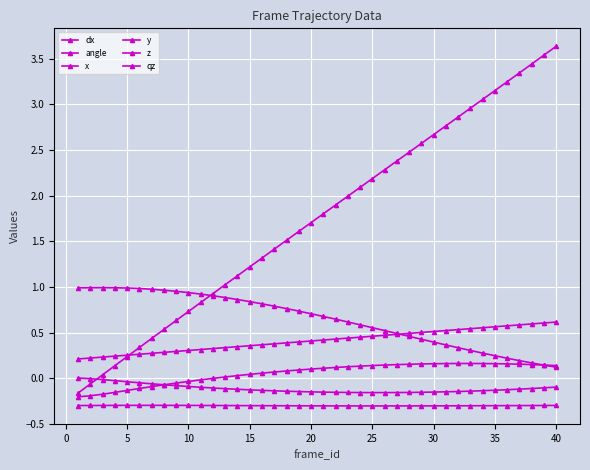

At how many categories does at least one series exceed 3?

7